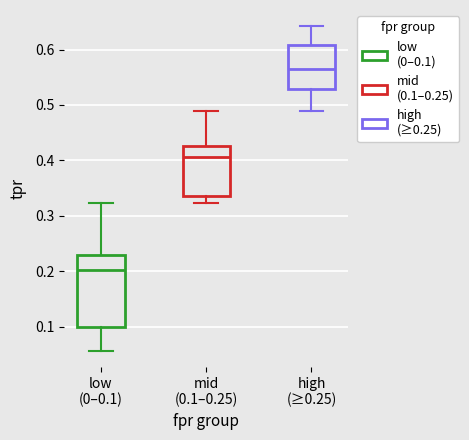

Which box has the highest median line?

high (≥0.25)